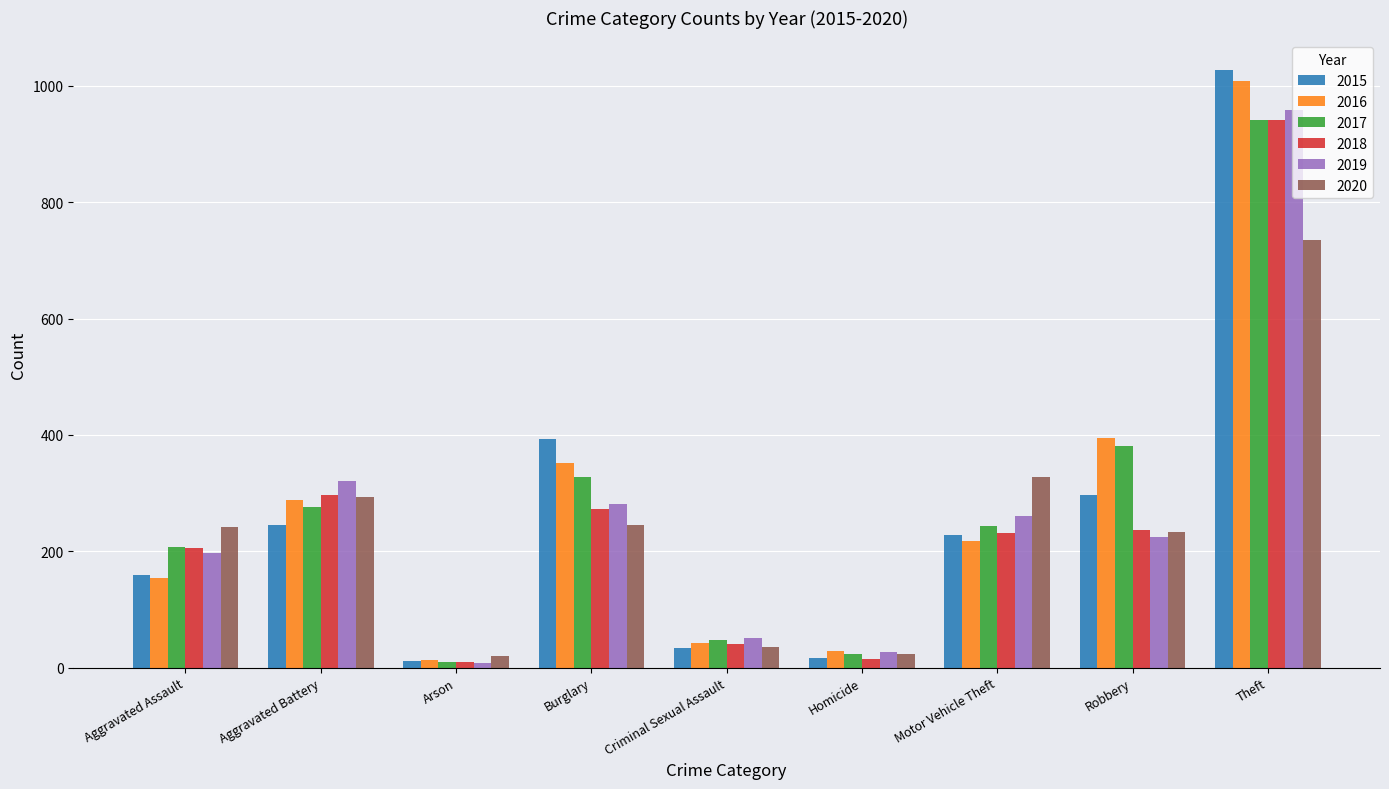

What position from the right is Theft?

1